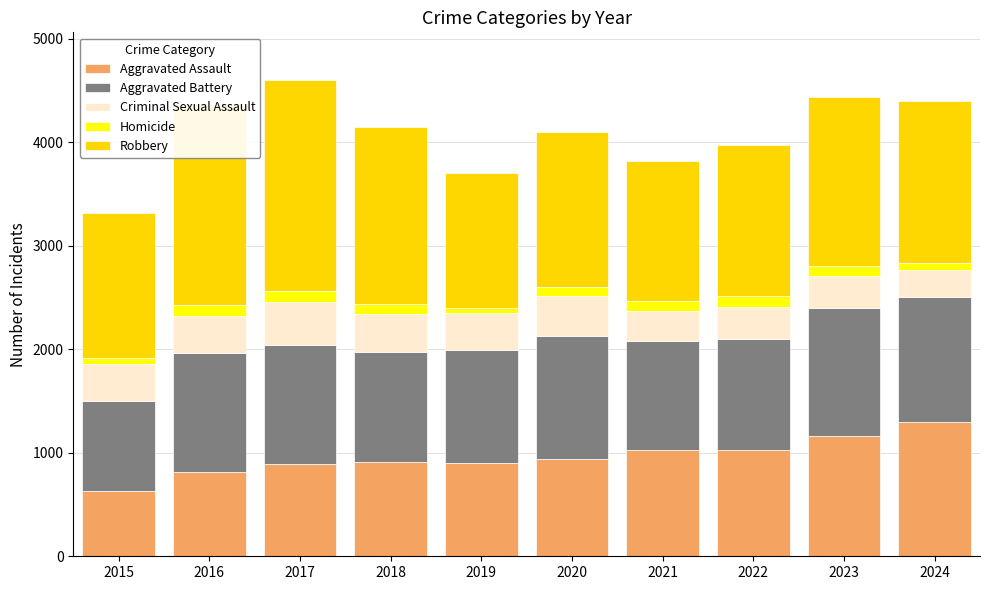

The value of Aggravated Assault at 2020 is 936. True or false?

True